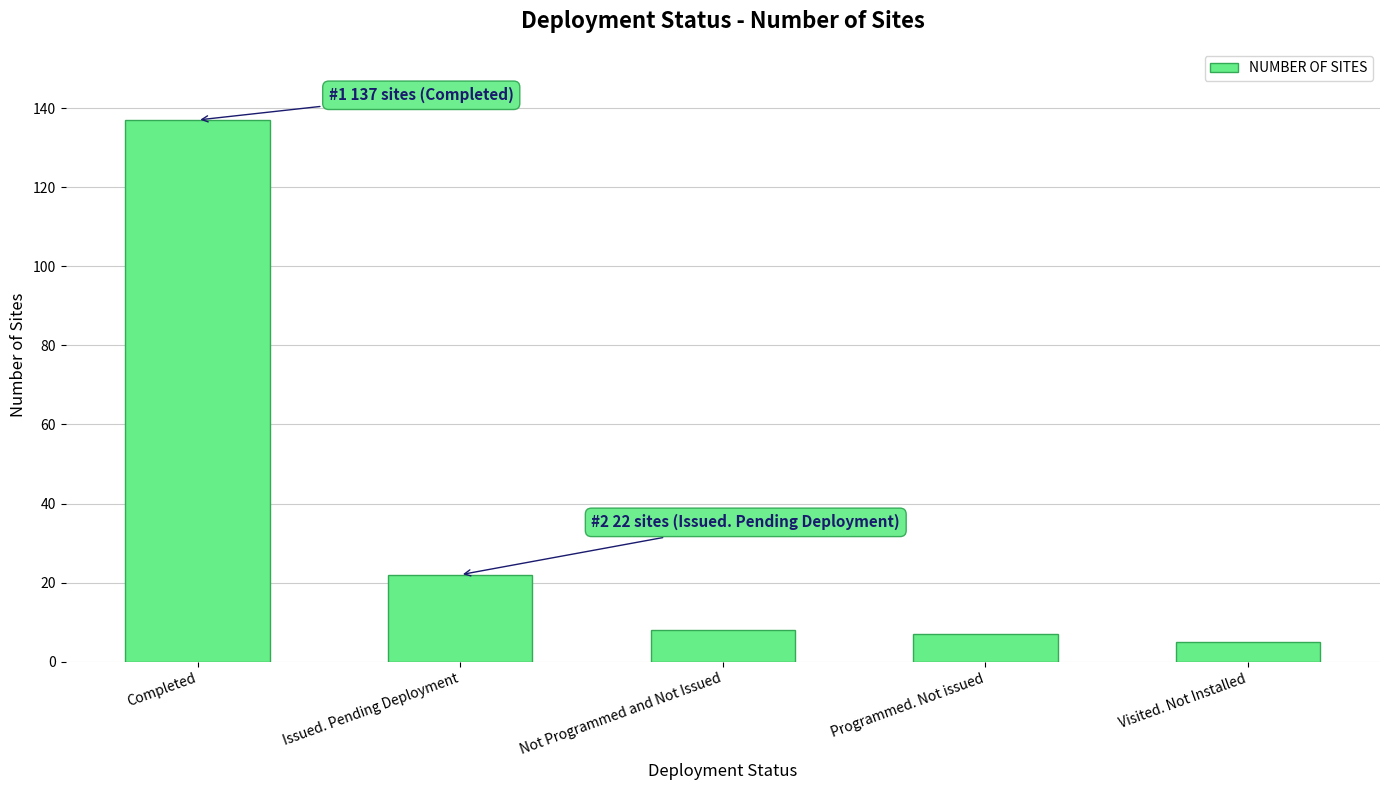

How many bars are there in total?

5